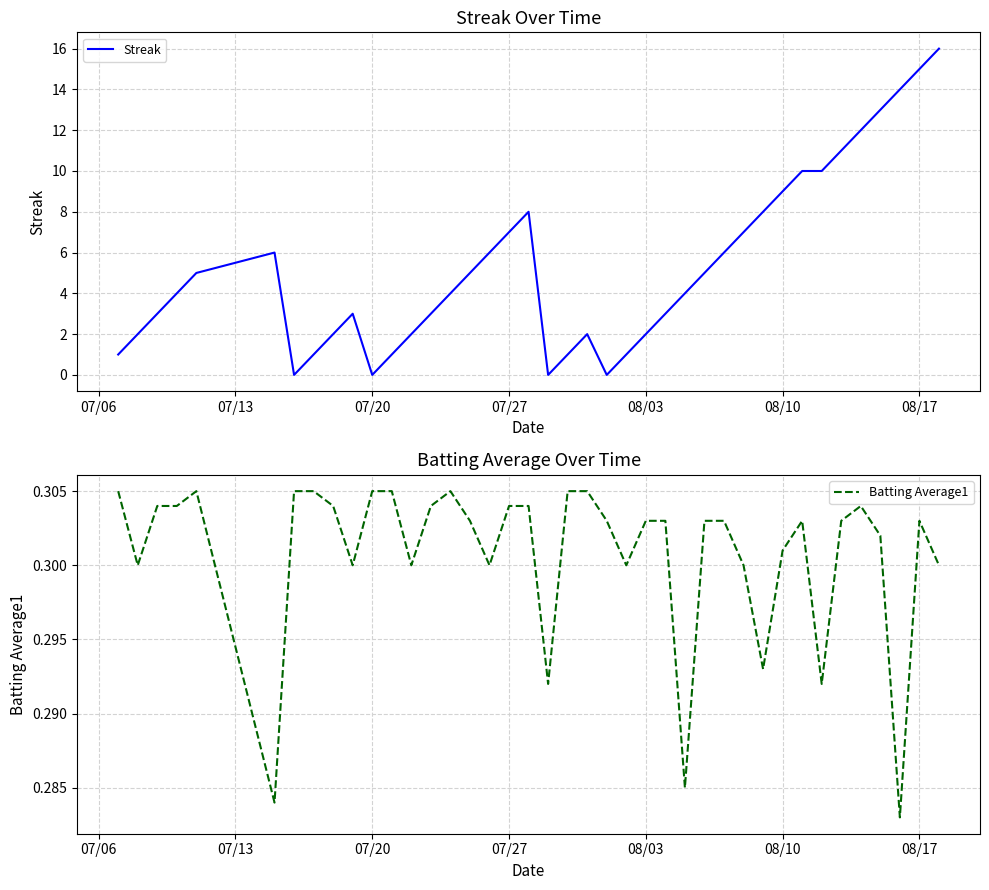

How many intersections are there between Streak and Batting Average1?

8